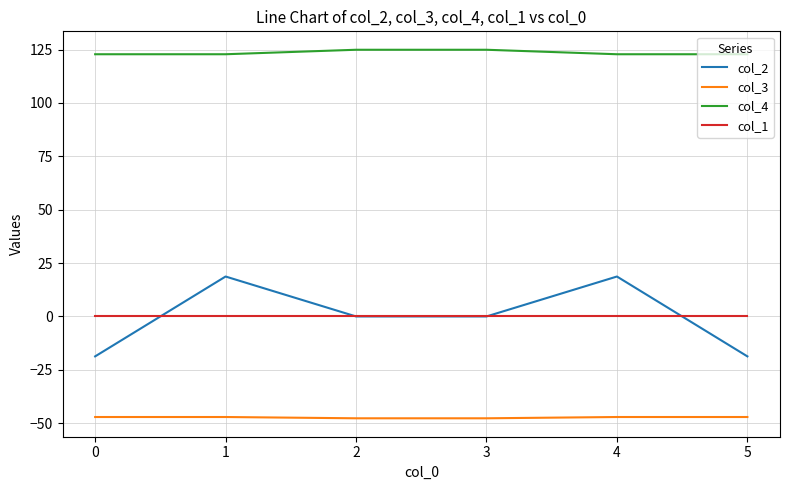

At how many categories does at least one series exceed 40?

6